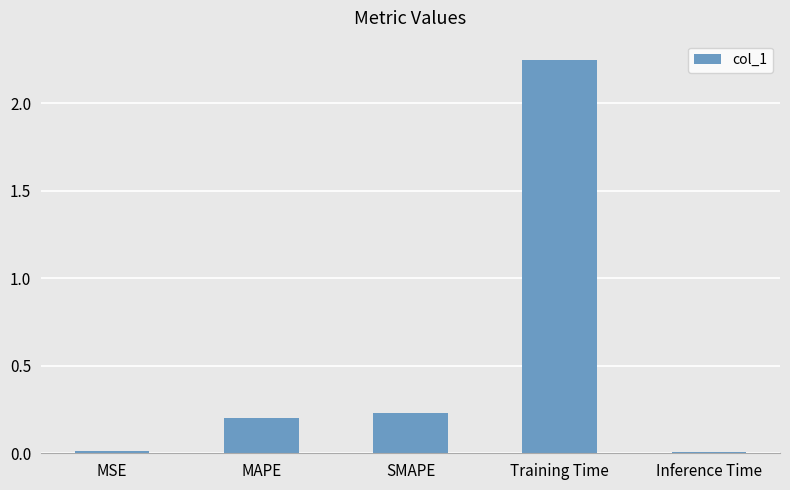

What is the average value?

0.5